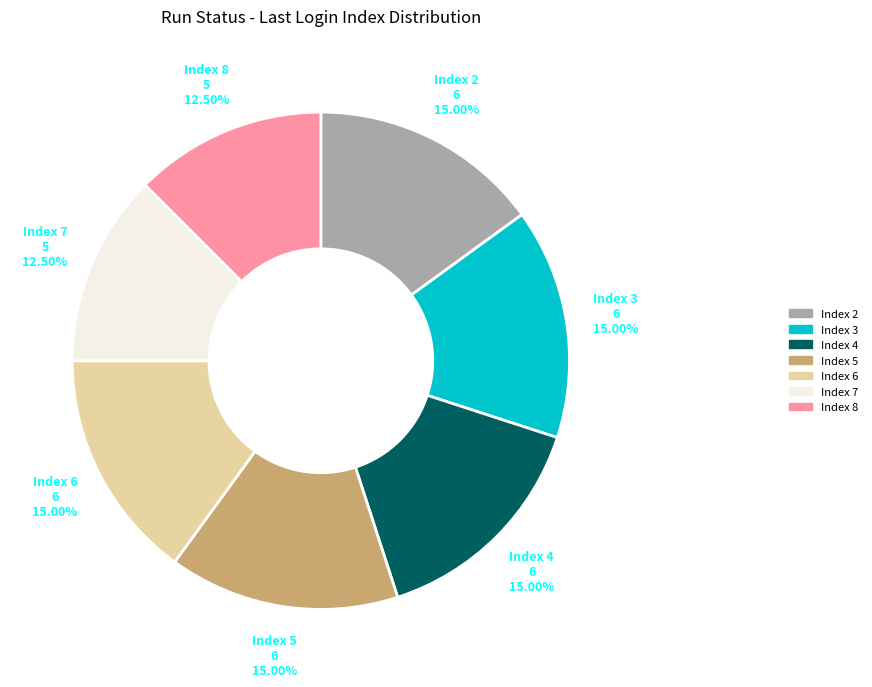

What is the ratio of the value at Index 8 to the value at Index 6?

0.8